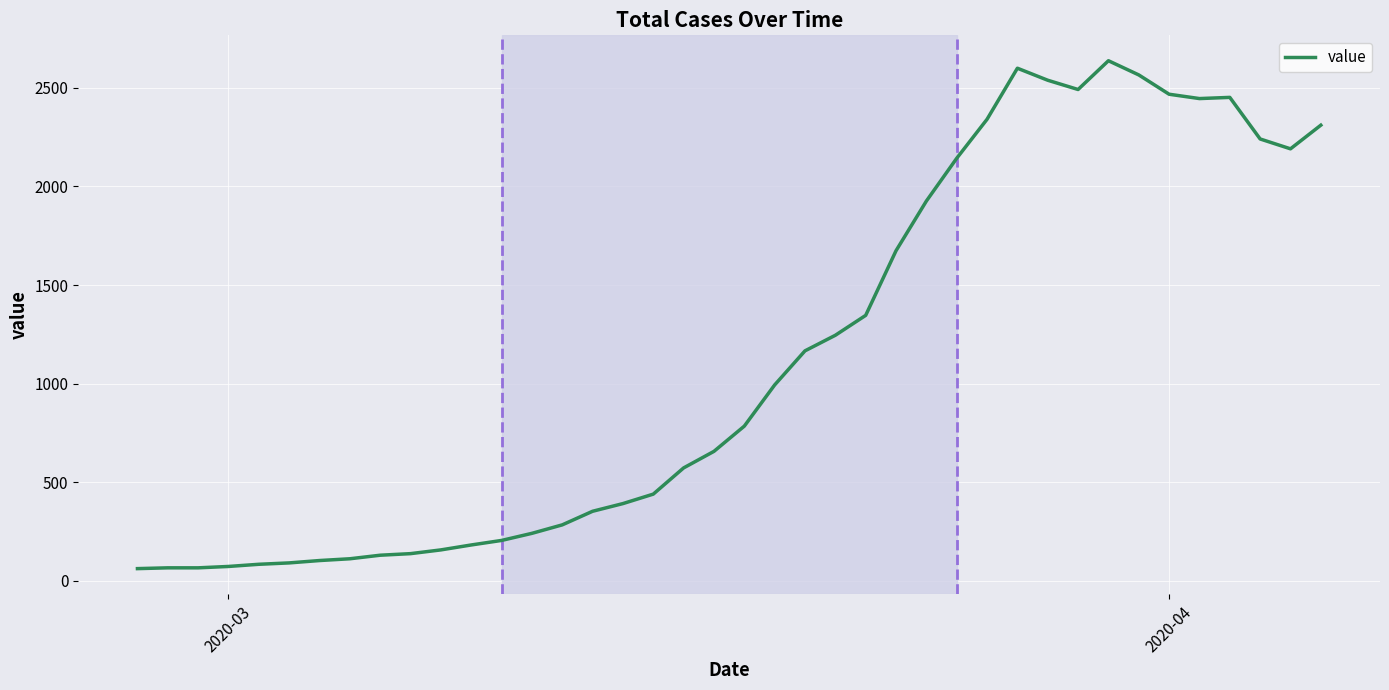

What is the difference between the maximum and minimum values?

2577